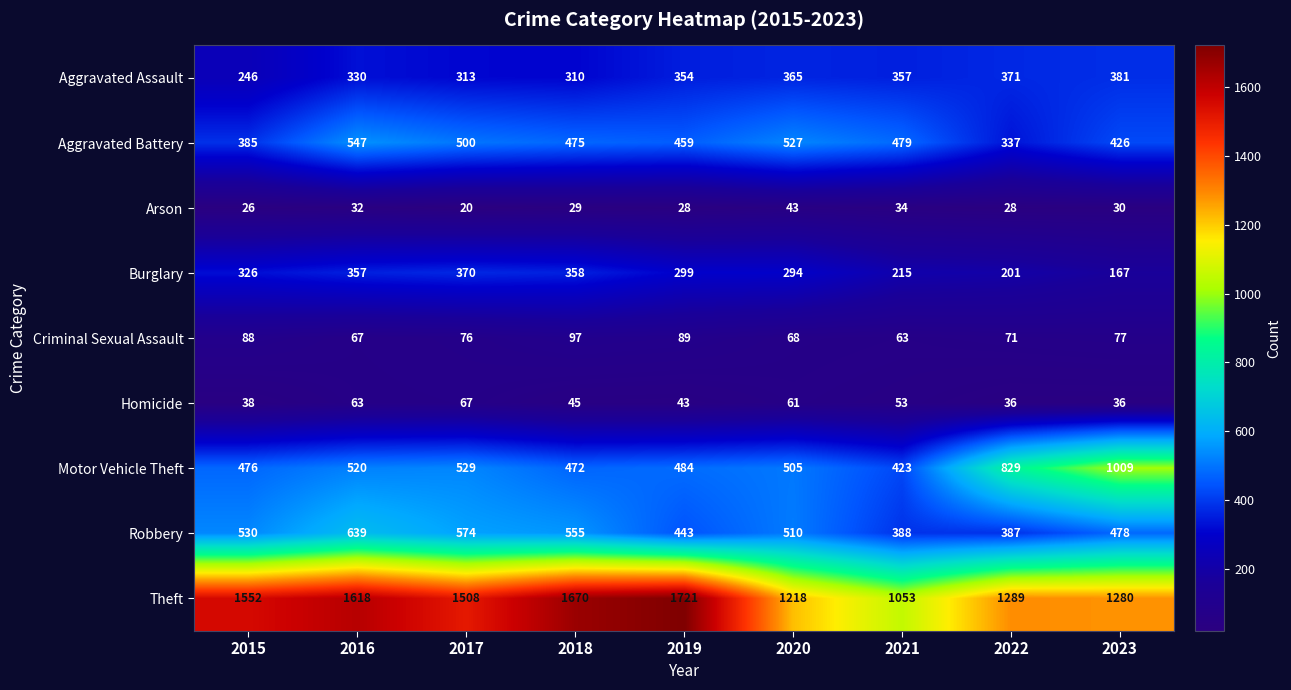

At 2016, list the series in order from largest to smallest.

Theft, Robbery, Aggravated Battery, Motor Vehicle Theft, Burglary, Aggravated Assault, Criminal Sexual Assault, Homicide, Arson